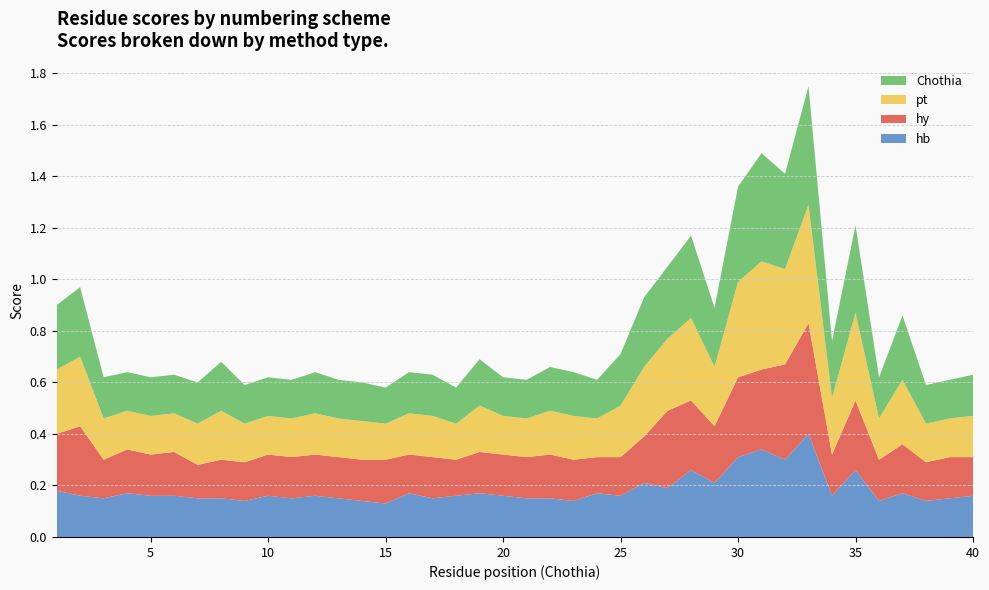

Reading left to right, transcribe all the data shown in this chart.

hb: 0.2	0.2	0.1	0.2	0.2	0.2	0.1	0.1	0.1	0.2	0.1	0.2	0.1	0.1	0.1	0.2	0.1	0.2	0.2	0.2	0.1	0.1	0.1	0.2	0.2	0.2	0.2	0.3	0.2	0.3	0.3	0.3	0.4	0.2	0.3	0.1	0.2	0.1	0.1	0.2
hy: 0.2	0.3	0.1	0.2	0.2	0.2	0.1	0.1	0.1	0.2	0.2	0.2	0.2	0.2	0.2	0.1	0.2	0.1	0.2	0.2	0.2	0.2	0.2	0.1	0.1	0.2	0.3	0.3	0.2	0.3	0.3	0.4	0.4	0.2	0.3	0.2	0.2	0.1	0.2	0.1
pt: 0.2	0.3	0.2	0.1	0.1	0.1	0.2	0.2	0.1	0.1	0.1	0.2	0.1	0.1	0.1	0.2	0.2	0.1	0.2	0.1	0.1	0.2	0.2	0.1	0.2	0.3	0.3	0.3	0.2	0.4	0.4	0.4	0.5	0.2	0.3	0.2	0.2	0.1	0.1	0.2
Chothia: 0.2	0.3	0.2	0.1	0.1	0.1	0.2	0.2	0.1	0.1	0.1	0.2	0.1	0.1	0.1	0.2	0.2	0.1	0.2	0.1	0.1	0.2	0.2	0.1	0.2	0.3	0.3	0.3	0.2	0.4	0.4	0.4	0.5	0.2	0.3	0.2	0.2	0.1	0.1	0.2